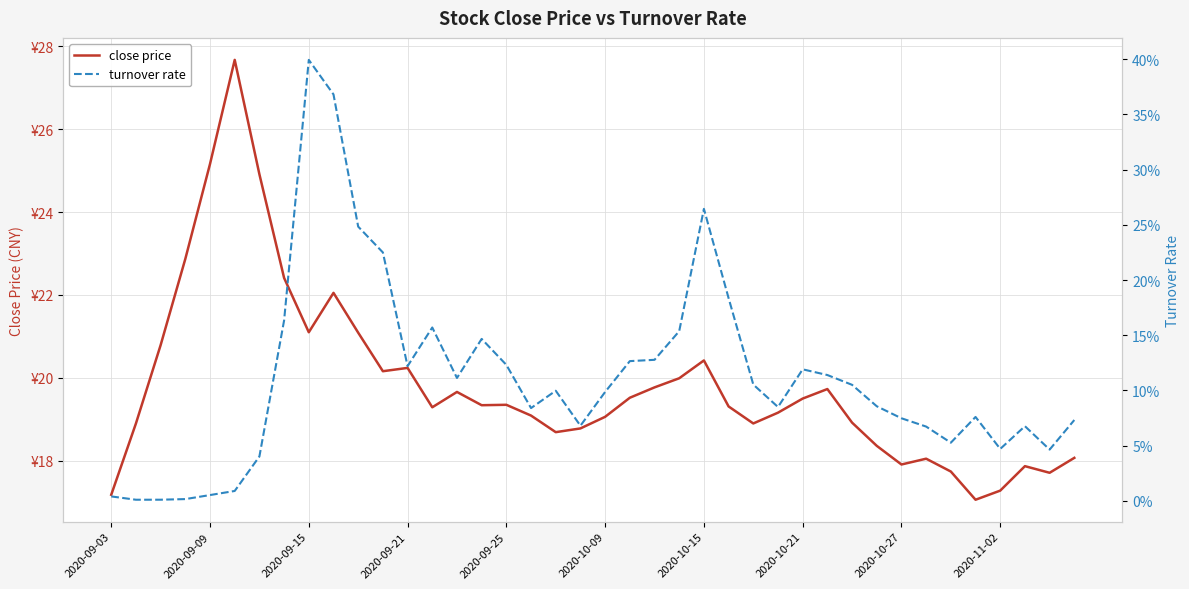

Is this an area chart (filled region under the line)?

No